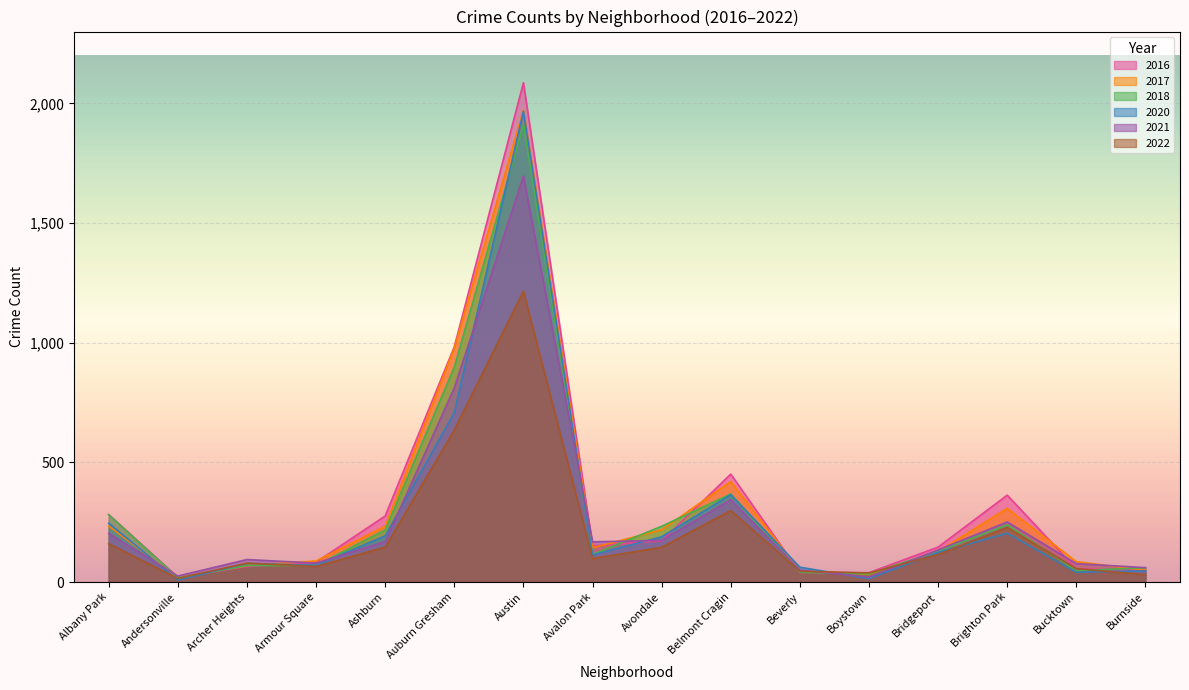

Does the chart display data point markers on the line(s)?

No